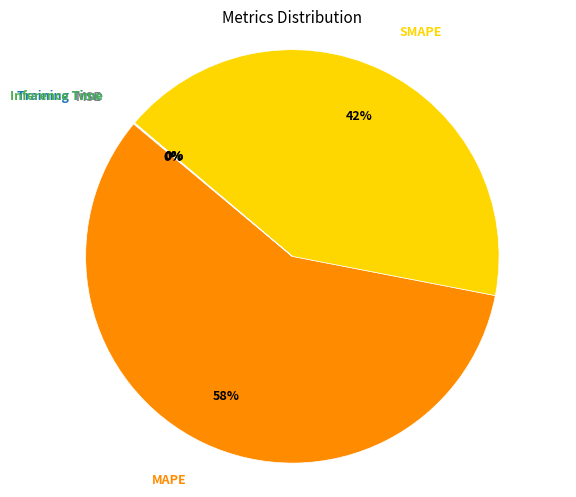

Is there any slice that represents more than half of the pie?

Yes